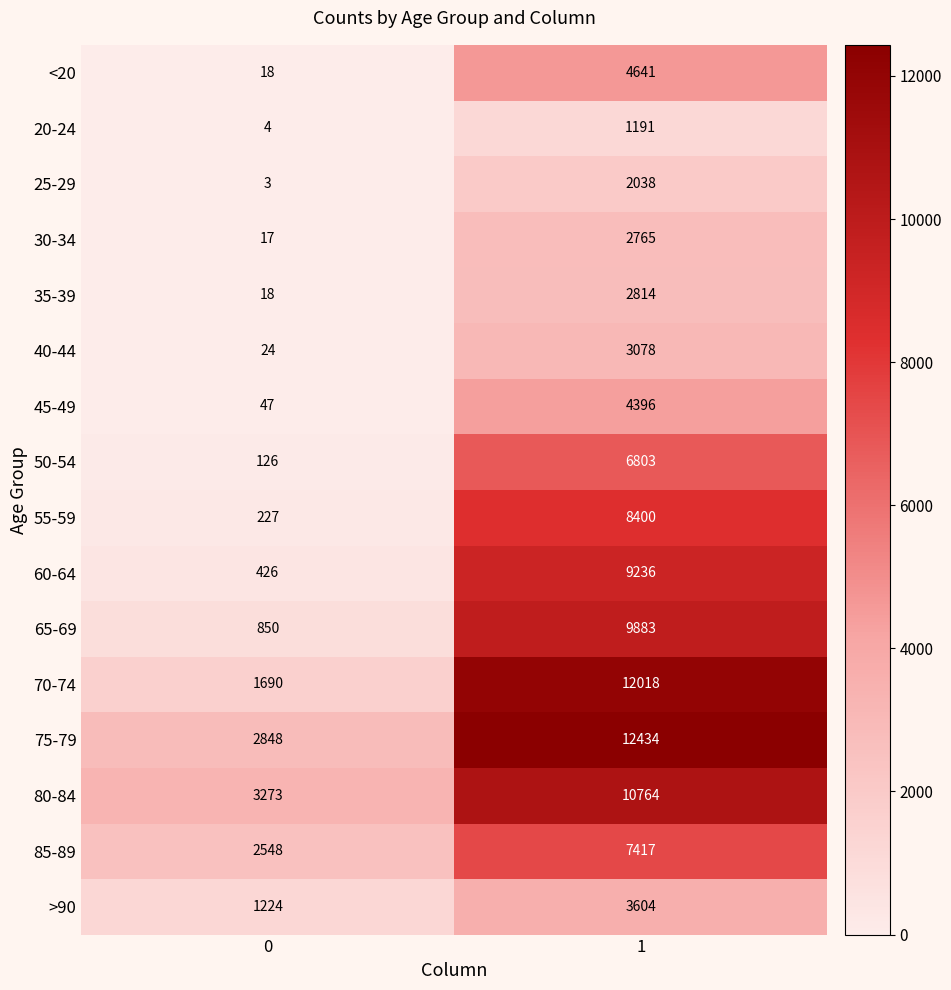

What is the difference between the 30-34 values at 0 and 1?

2748